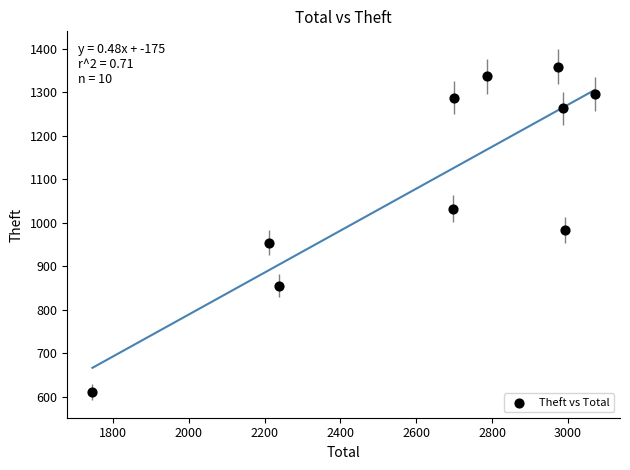

What is the range of X values (max minus min)?

1325